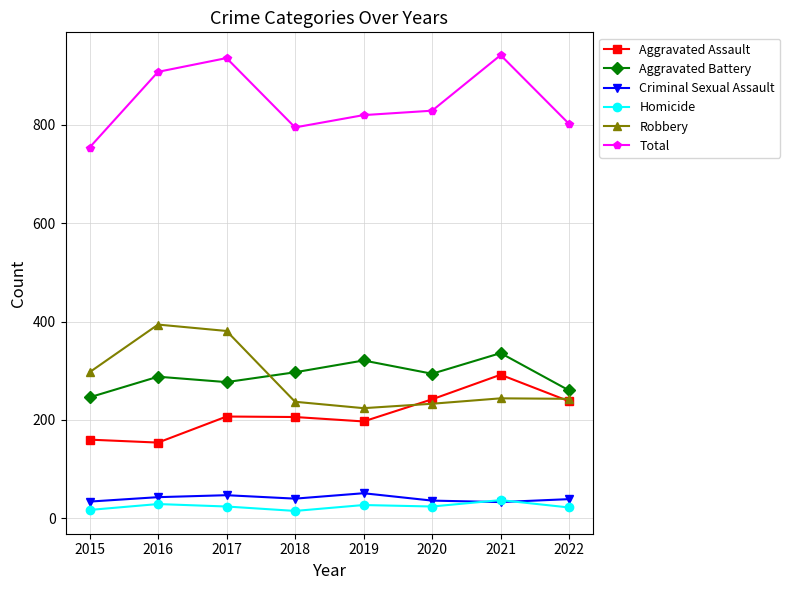

The value of Homicide at 2016 is 29. True or false?

True